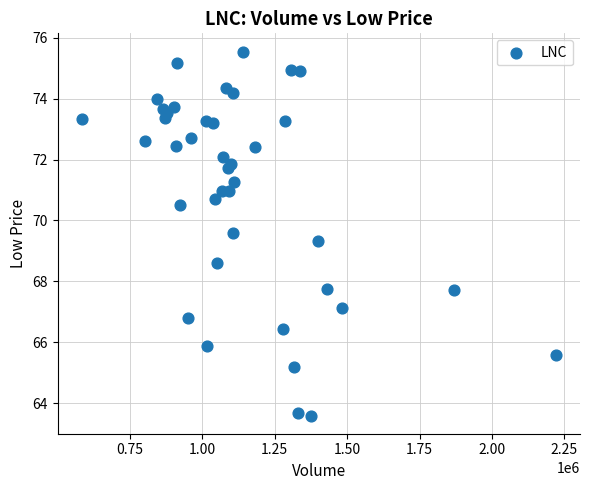

What is the range of X values (max minus min)?

1638034.0